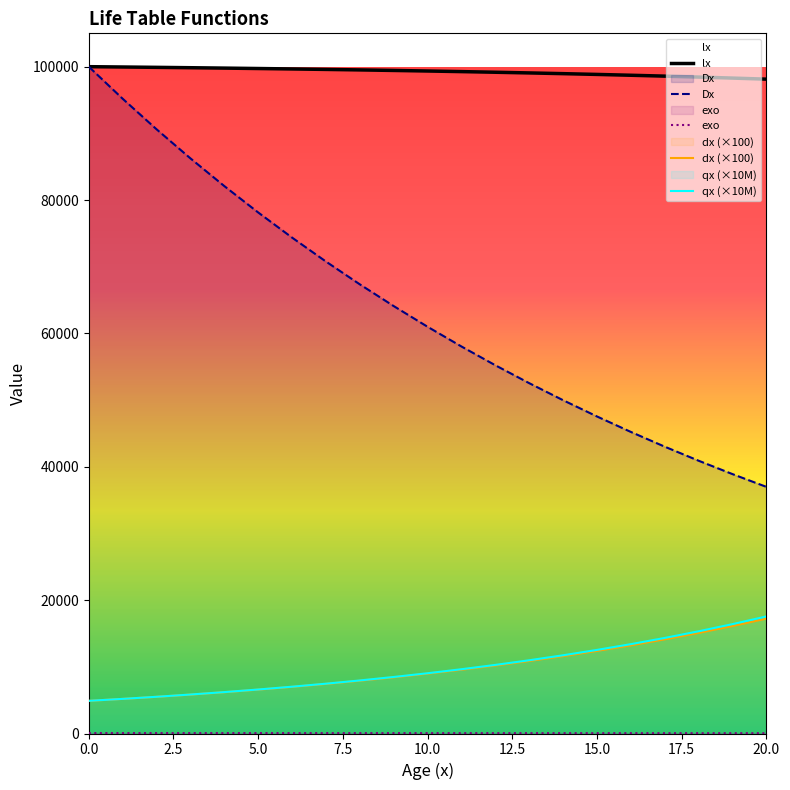

What is the label of the 1st point from the right?

20